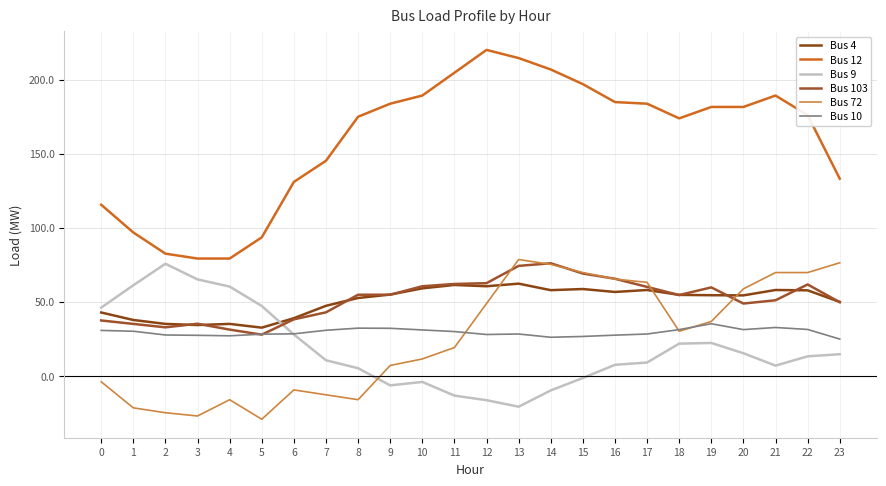

At which label is Bus 103 closest to 51?

21